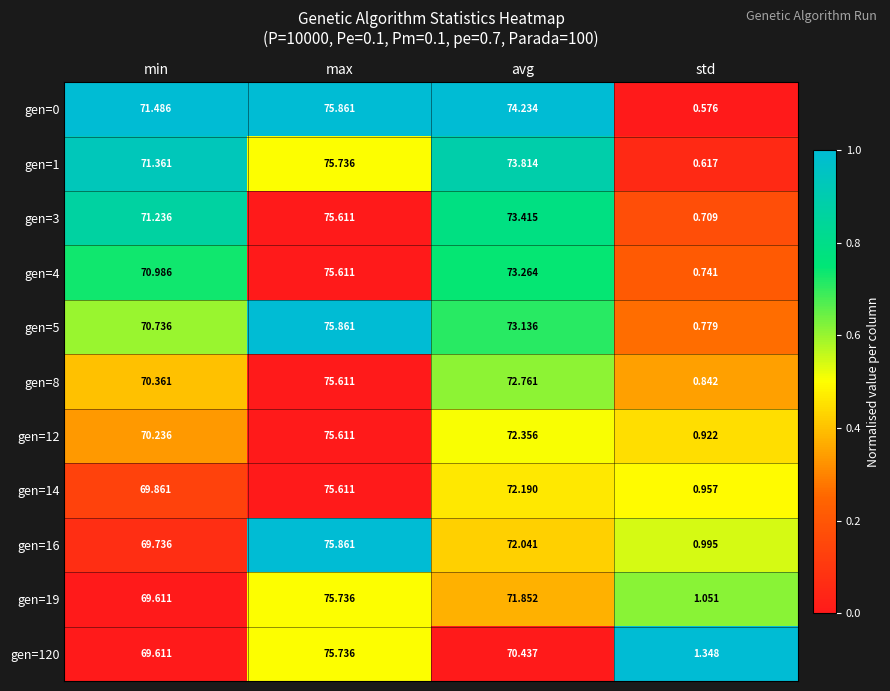

At which label is gen=8 closest to 38?

min